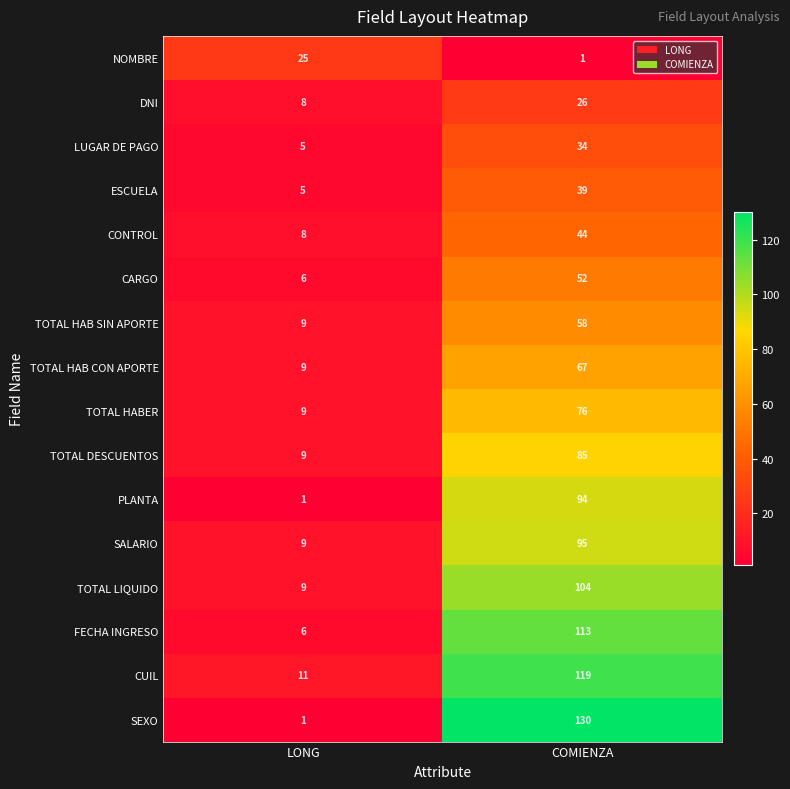

The DNI series shows 8 at LONG. True or false?

True